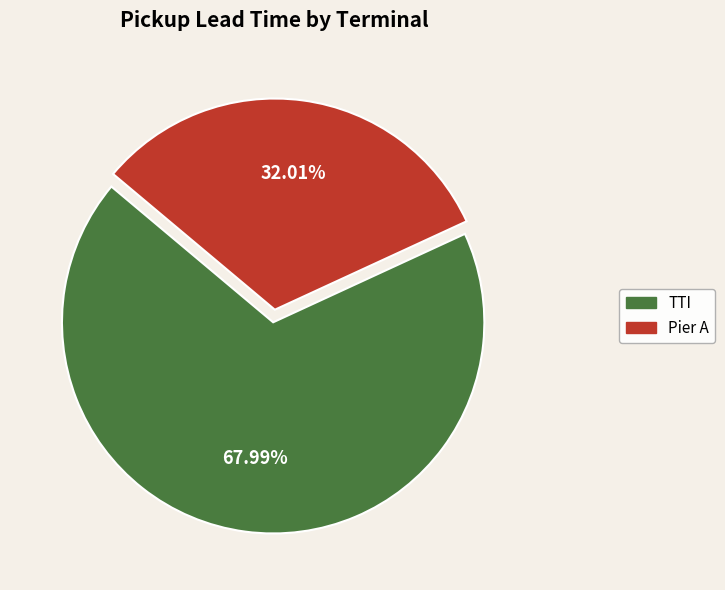

Rank the categories by value from lowest to highest.

Pier A, TTI